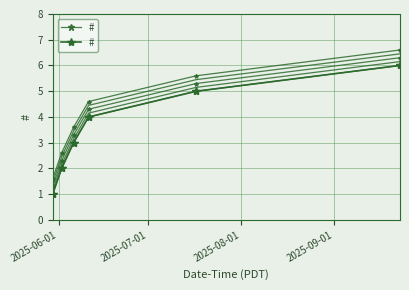

What is the difference between the maximum and minimum values?

5